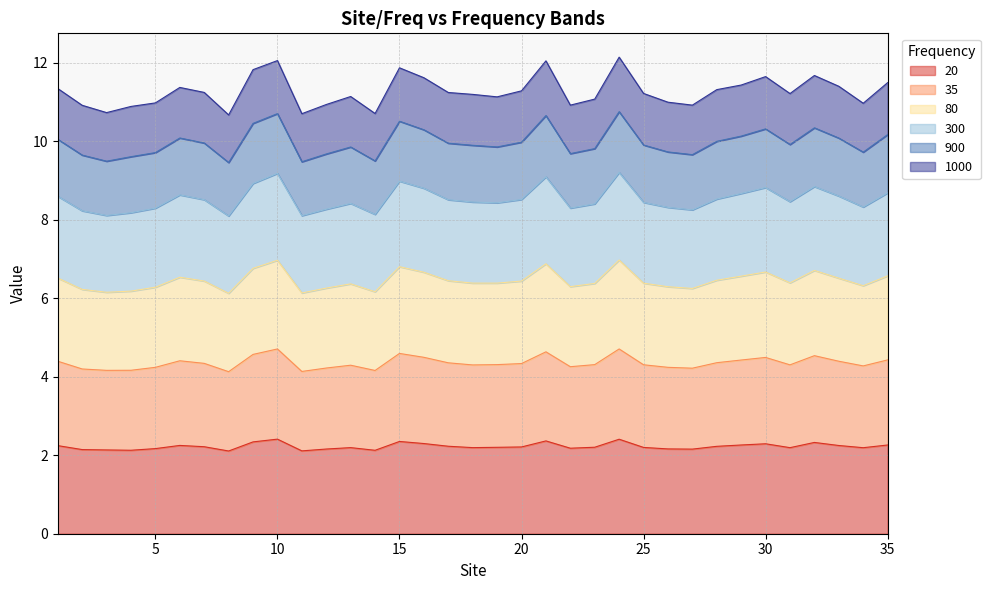

What is the minimum value for 20?

2.1